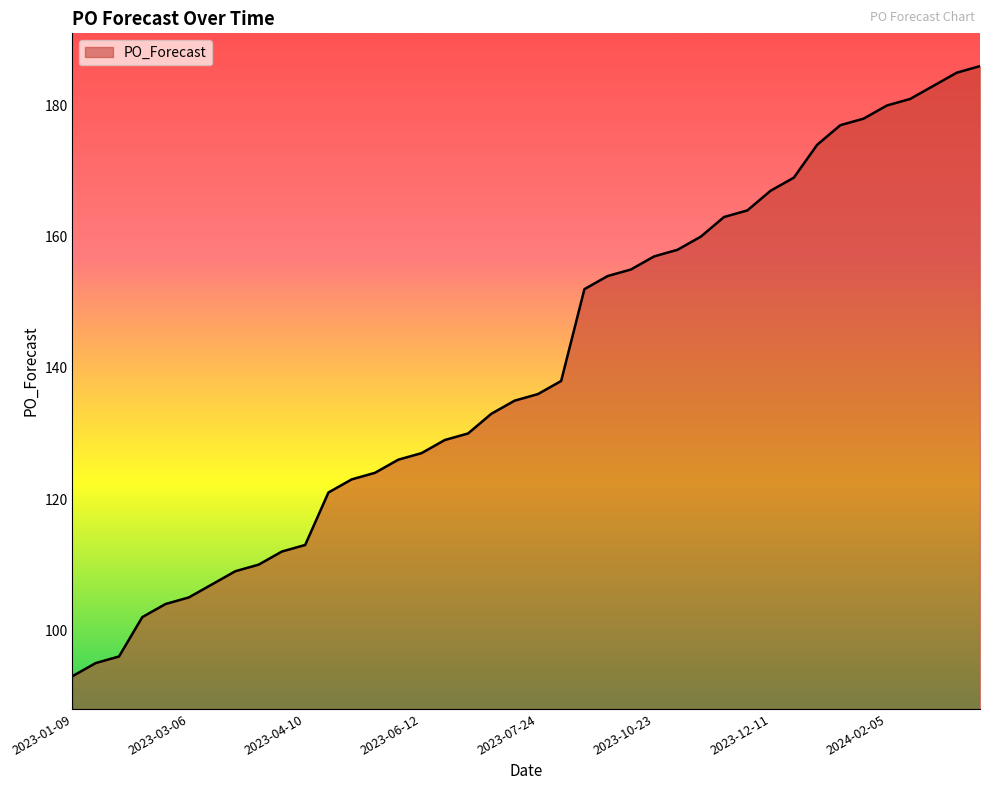

What is the greatest value displayed?

186